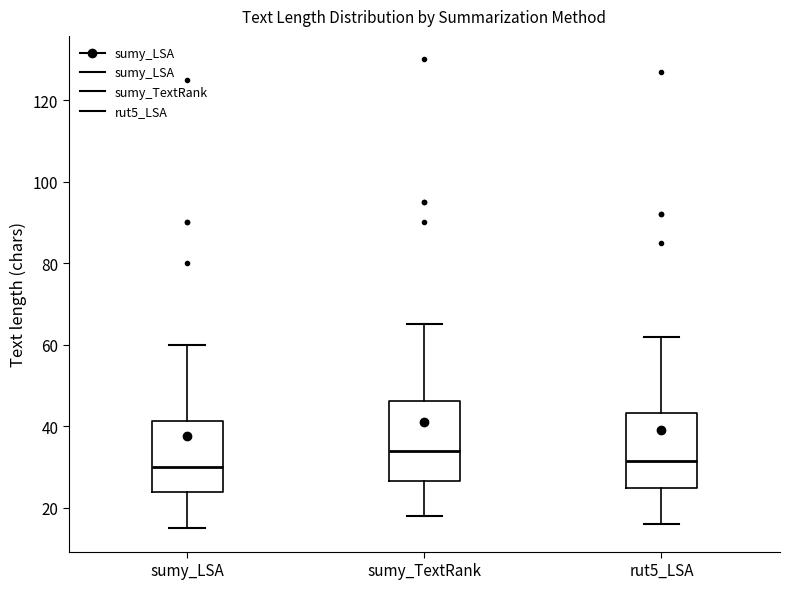

Where does the median line of the box for sumy_LSA sit on the y-axis? The values are not printed on the chart, so give them approximately, as read against the axis.

30